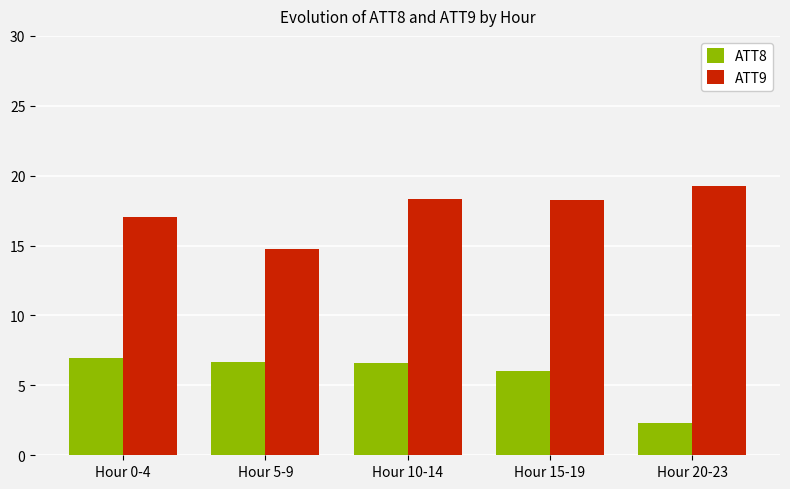

What is the spread (max minus min) of values at Hour 10-14?

11.7